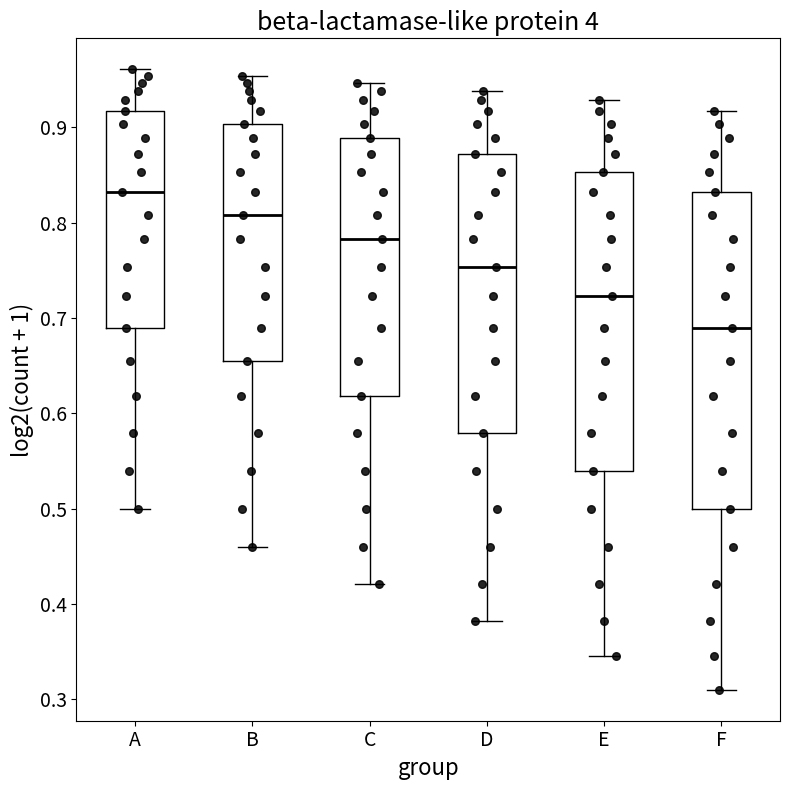

Where does the lower whisker of the box for D end on the y-axis? The values are not printed on the chart, so give them approximately, as read against the axis.

0.38